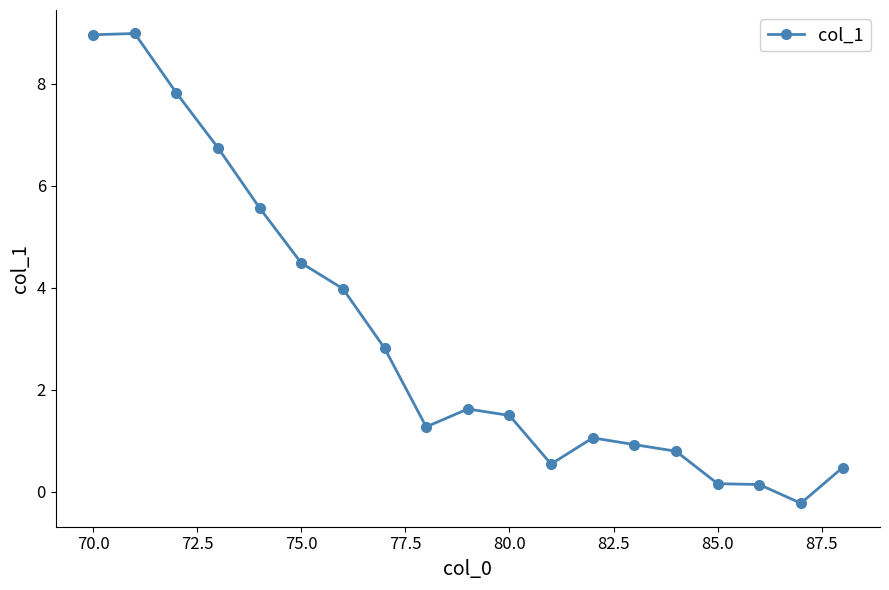

Does the chart display data point markers on the line(s)?

Yes